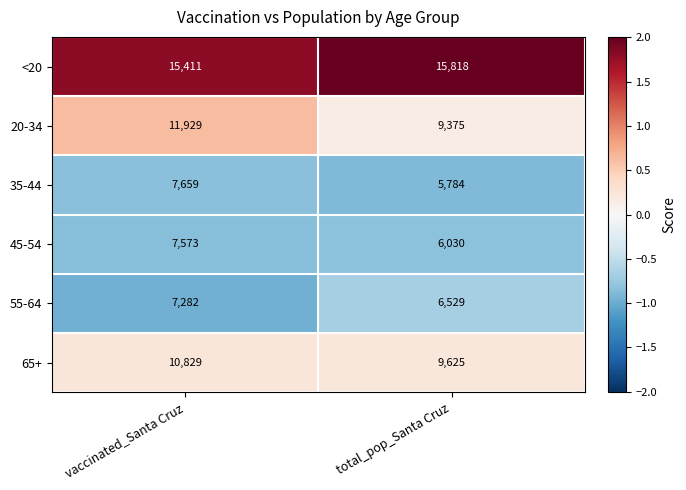

What is the difference between the 45-54 values at vaccinated_Santa Cruz and total_pop_Santa Cruz?

1543